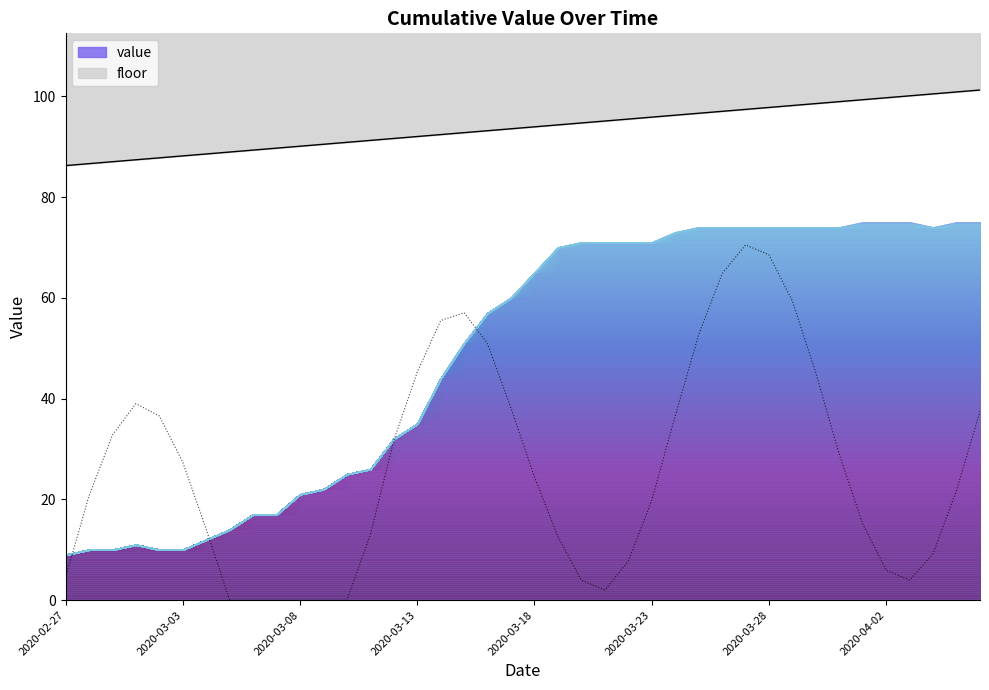

Reading left to right, extract all data points from this chart.

9	10	10	11	10	10	12	14	17	17	21	22	25	26	32	35	44	51	57	60	65	70	71	71	71	71	73	74	74	74	74	74	74	74	75	75	75	74	75	75